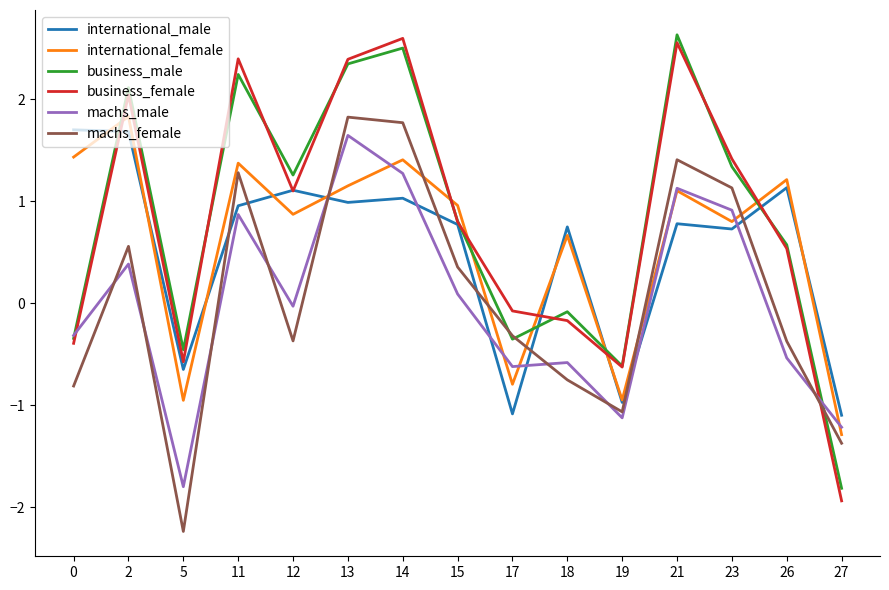

How many times do machs_female and international_female cross each other?

6